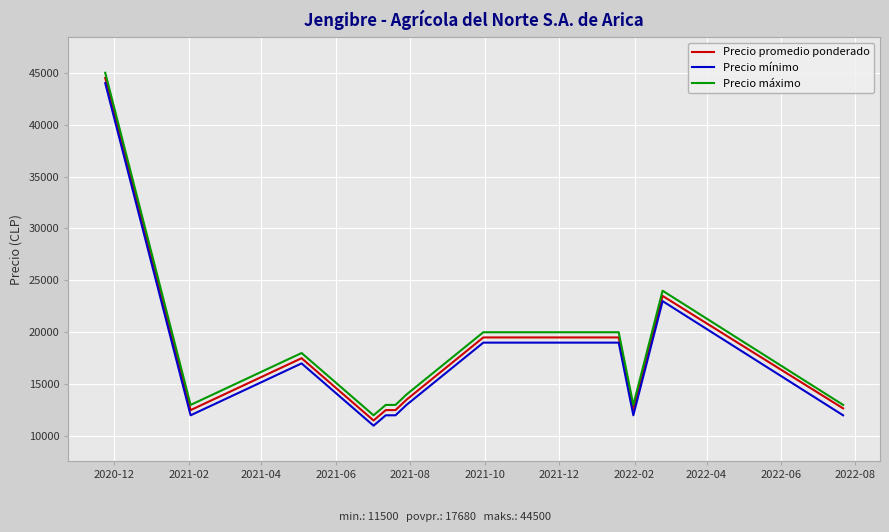

True or false: Precio mínimo and Precio promedio ponderado intersect in this chart.

False